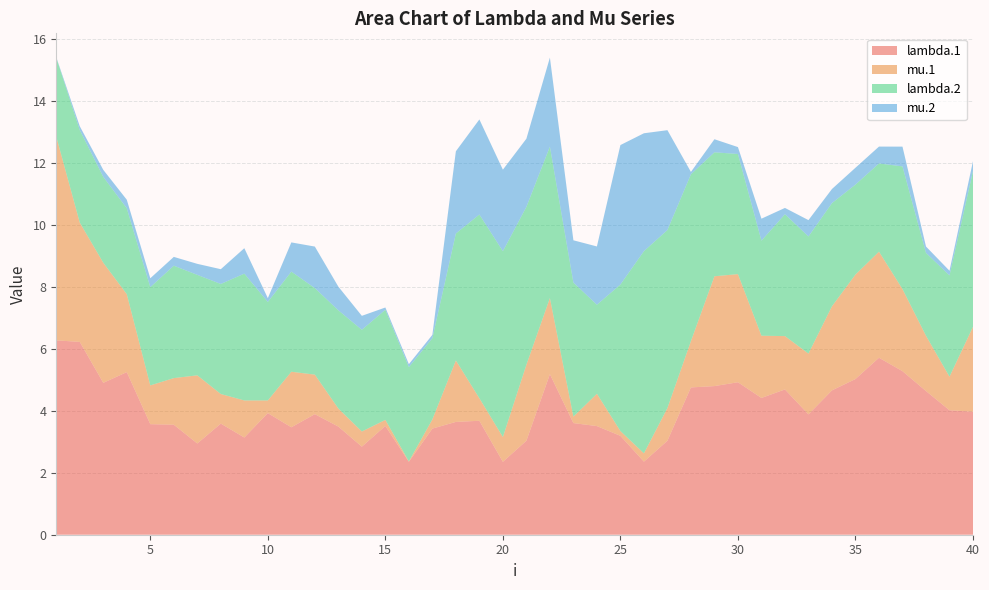

Reading left to right, transcribe all the data shown in this chart.

lambda.1: 1=6.3	2=6.2	3=4.9	4=5.2	5=3.6	6=3.5	7=2.9	8=3.6	9=3.1	10=3.9	11=3.5	12=3.9	13=3.5	14=2.8	15=3.5	16=2.4	17=3.4	18=3.6	19=3.7	20=2.4	21=3.0	22=5.2	23=3.6	24=3.5	25=3.2	26=2.4	27=3.0	28=4.7	29=4.8	30=4.9	31=4.4	32=4.7	33=3.9	34=4.7	35=5.0	36=5.7	37=5.3	38=4.6	39=4.0	40=4.0
mu.1: 1=6.6	2=3.8	3=3.9	4=2.5	5=1.3	6=1.5	7=2.2	8=1.0	9=1.2	10=0.4	11=1.8	12=1.3	13=0.6	14=0.5	15=0.2	16=0.0	17=0.3	18=2.0	19=0.7	20=0.8	21=2.4	22=2.5	23=0.2	24=1.0	25=0.2	26=0.3	27=1.1	28=1.5	29=3.5	30=3.5	31=2.0	32=1.7	33=2.0	34=2.7	35=3.4	36=3.4	37=2.6	38=1.8	39=1.1	40=2.7
lambda.2: 1=2.5	2=3.0	3=2.8	4=2.8	5=3.2	6=3.6	7=3.2	8=3.5	9=4.1	10=3.2	11=3.2	12=2.8	13=3.2	14=3.3	15=3.6	16=3.0	17=2.6	18=4.1	19=5.9	20=6.0	21=5.1	22=4.9	23=4.3	24=2.9	25=4.7	26=6.5	27=5.7	28=5.4	29=4.0	30=3.9	31=3.1	32=3.9	33=3.8	34=3.3	35=2.9	36=2.8	37=4.0	38=2.7	39=3.3	40=5.0
mu.2: 1=0.0	2=0.1	3=0.2	4=0.3	5=0.3	6=0.3	7=0.4	8=0.5	9=0.8	10=0.1	11=0.9	12=1.3	13=0.8	14=0.5	15=0.1	16=0.1	17=0.1	18=2.7	19=3.1	20=2.6	21=2.2	22=2.9	23=1.4	24=1.9	25=4.5	26=3.8	27=3.2	28=0.1	29=0.4	30=0.2	31=0.7	32=0.2	33=0.5	34=0.5	35=0.5	36=0.5	37=0.6	38=0.2	39=0.1	40=0.3